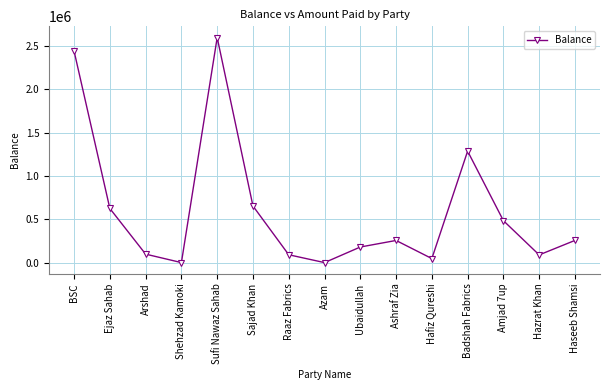

What is the label of the 8th point from the right?

Azam